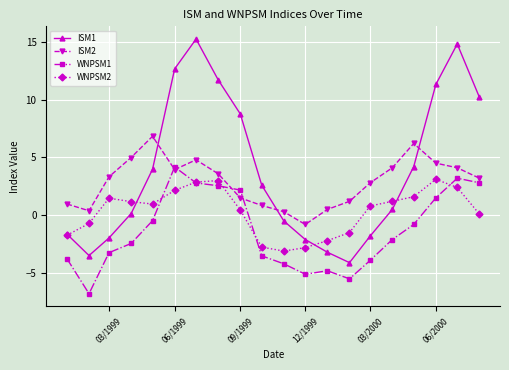

What is the maximum value for ISM1?

15.2